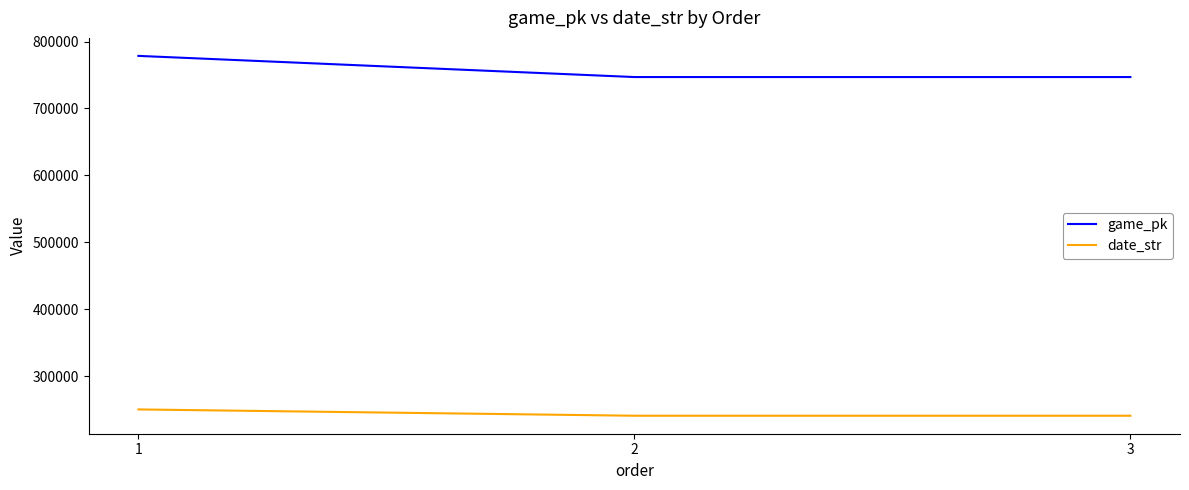

How many values in the game_pk series are below 746906?

1